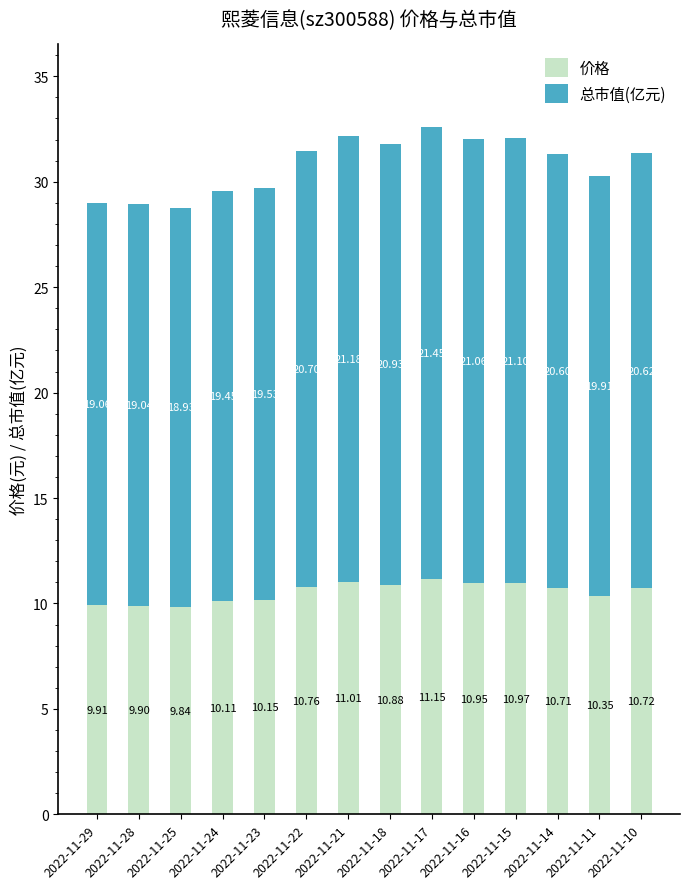

At which category is the sum across all series the highest?

2022-11-17